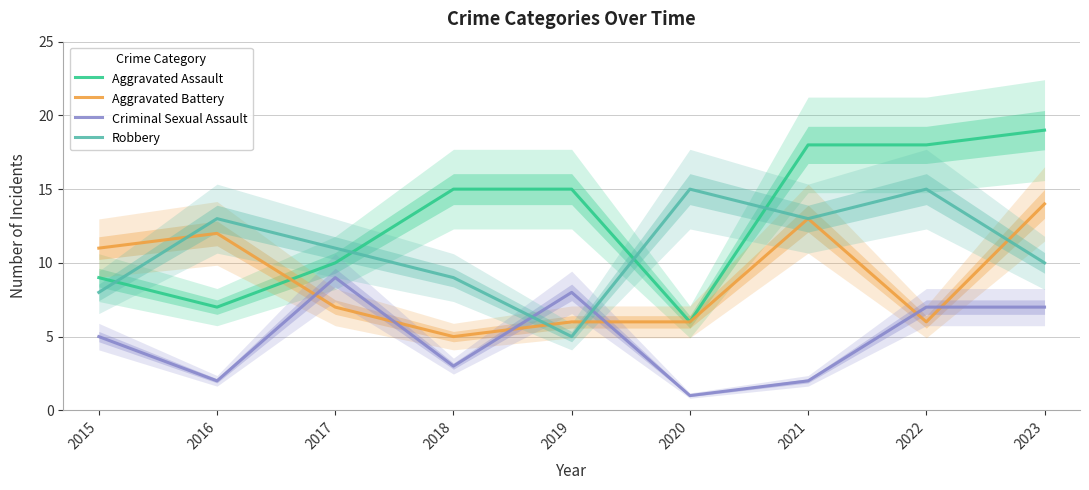

True or false: Criminal Sexual Assault has a value of 3 at 2022.

False